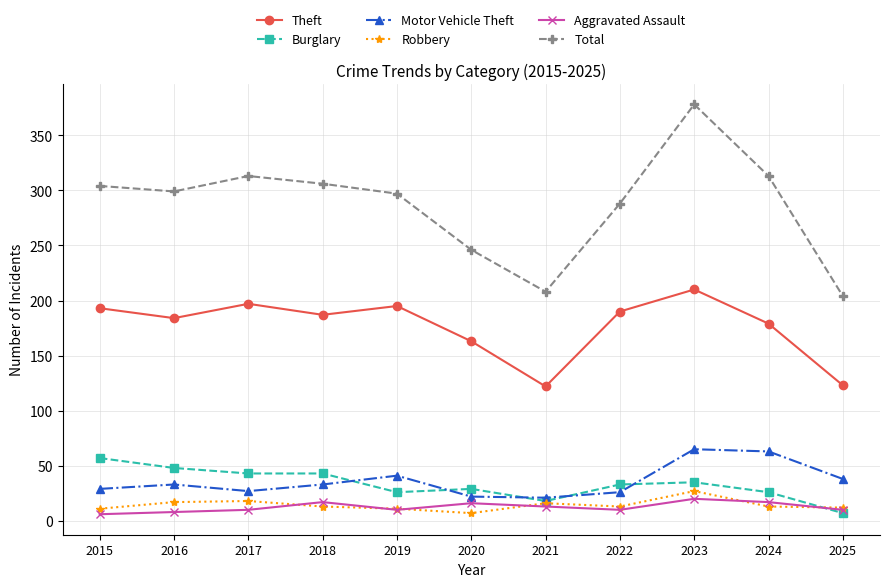

True or false: Total has more than 0 interior local peaks.

True